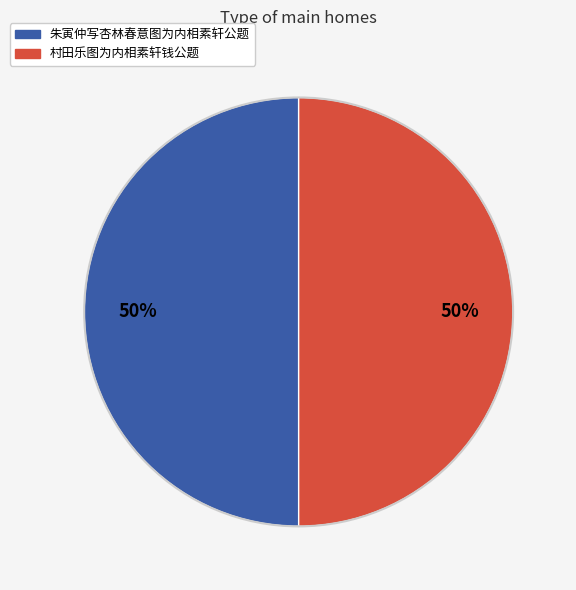

What is the ratio of the value at 村田乐图为内相素轩钱公题 to the value at 朱寅仲写杏林春意图为内相素轩公题?

1.0